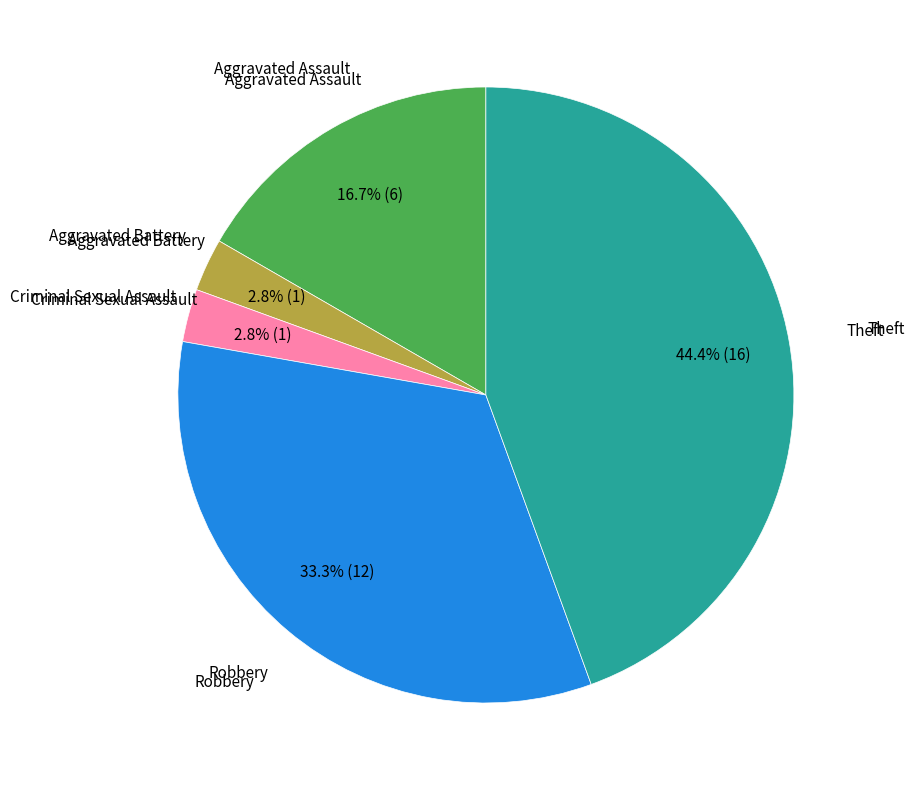

Is there a majority slice in this chart?

No